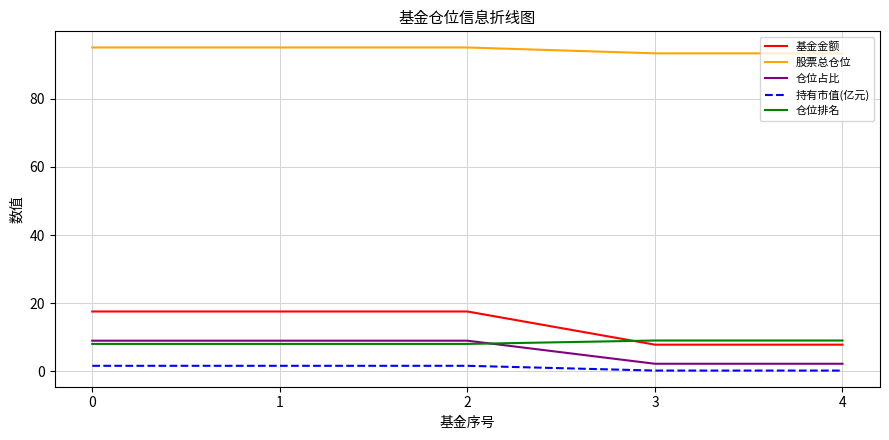

True or false: 股票总仓位 and 基金金额 cross at least once.

False